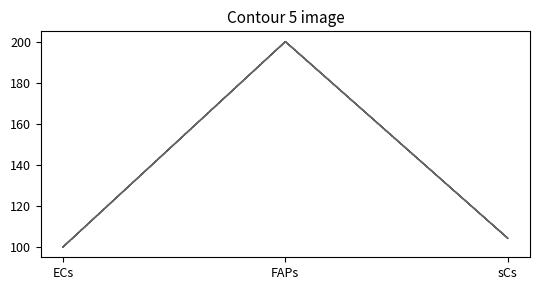

How many lines are shown in the chart?

6